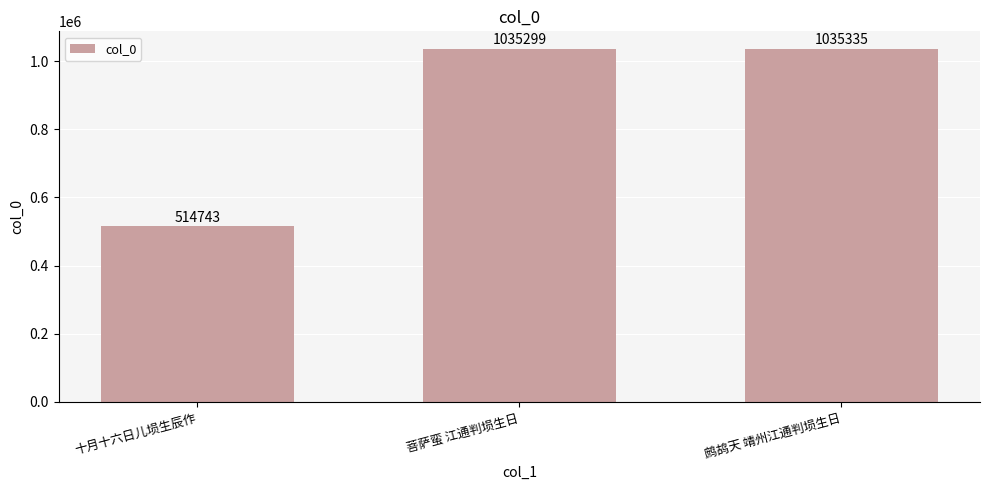

What is the value of the 1st bar from the left?

514743